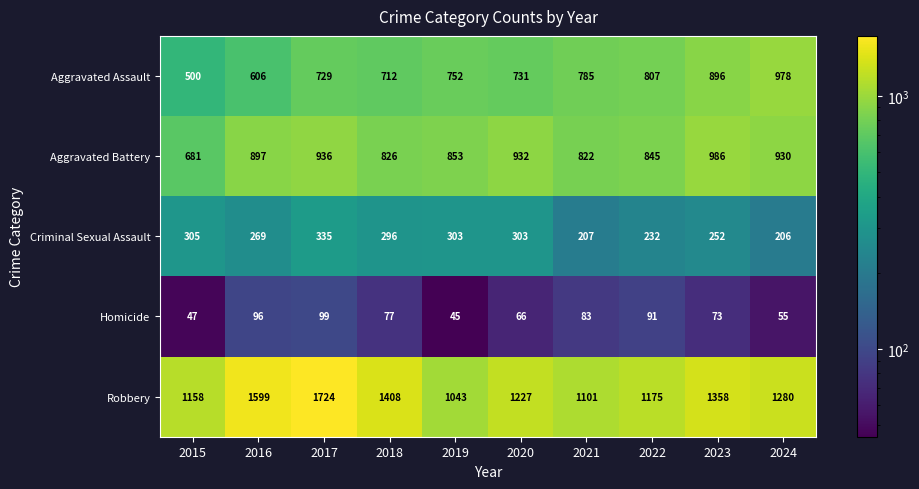

At which category does the chart reach its peak across all series?

2017